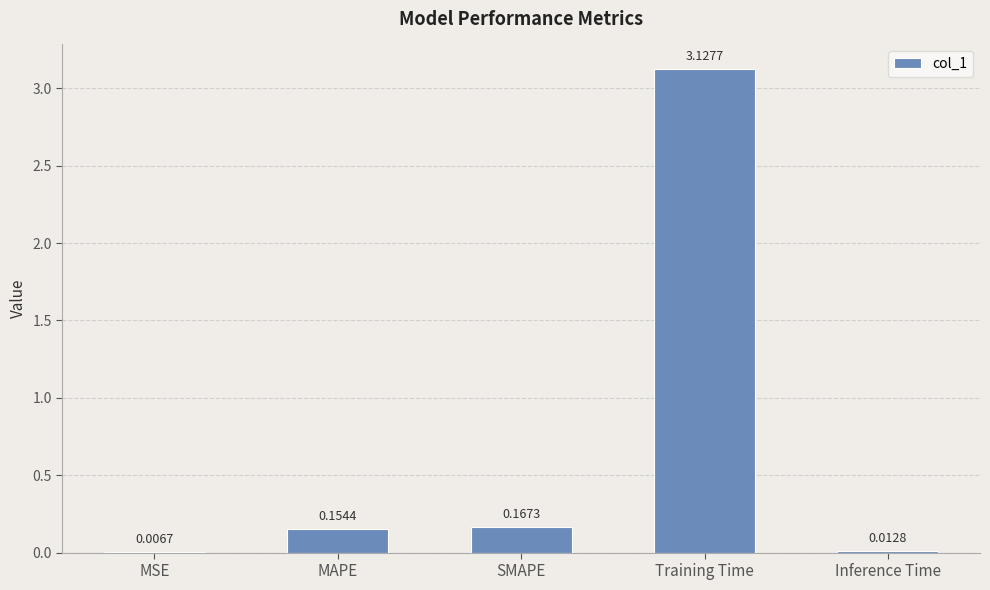

Which label corresponds to the largest value in the chart?

Training Time